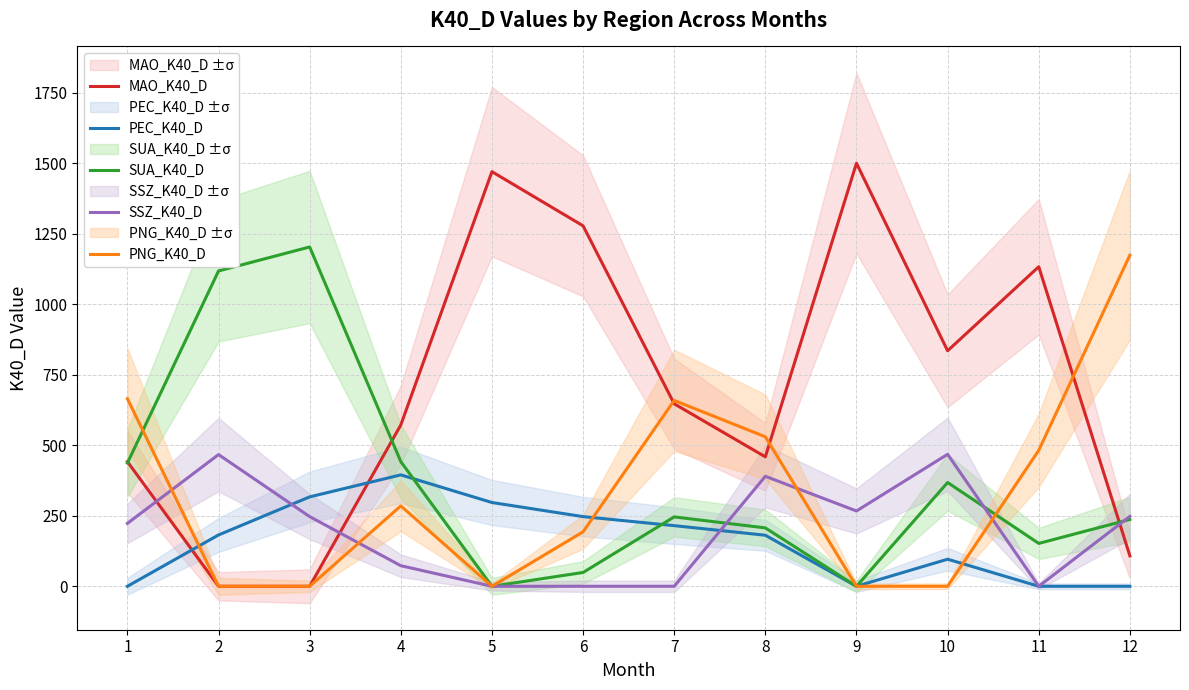

What is the approximate value of PEC_K40_D at 4, to the nearest 50?

400